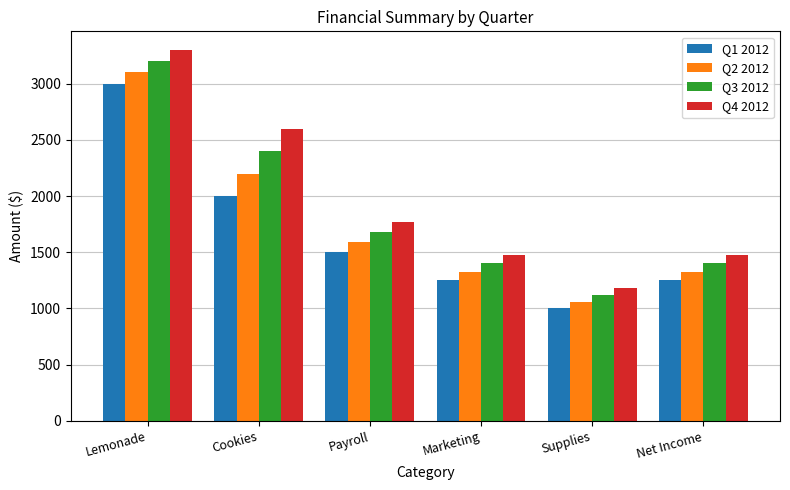

Between Lemonade and Marketing, which series saw the biggest shift?

Q4 2012